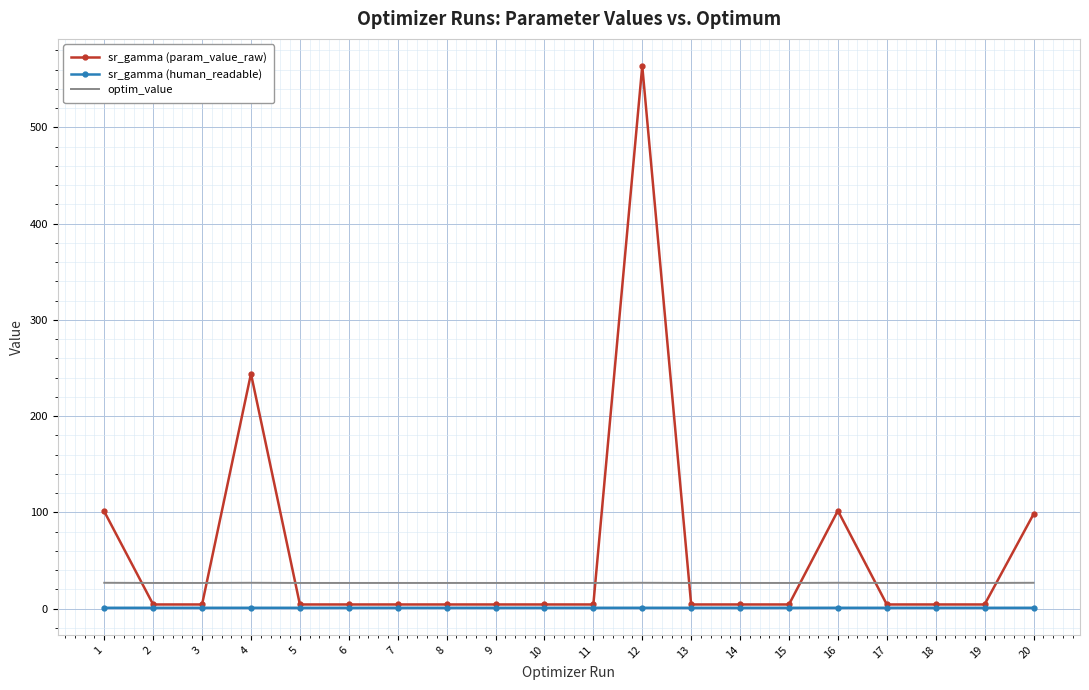

How many intersections are there between optim_value and sr_gamma (param_value_raw)?

8